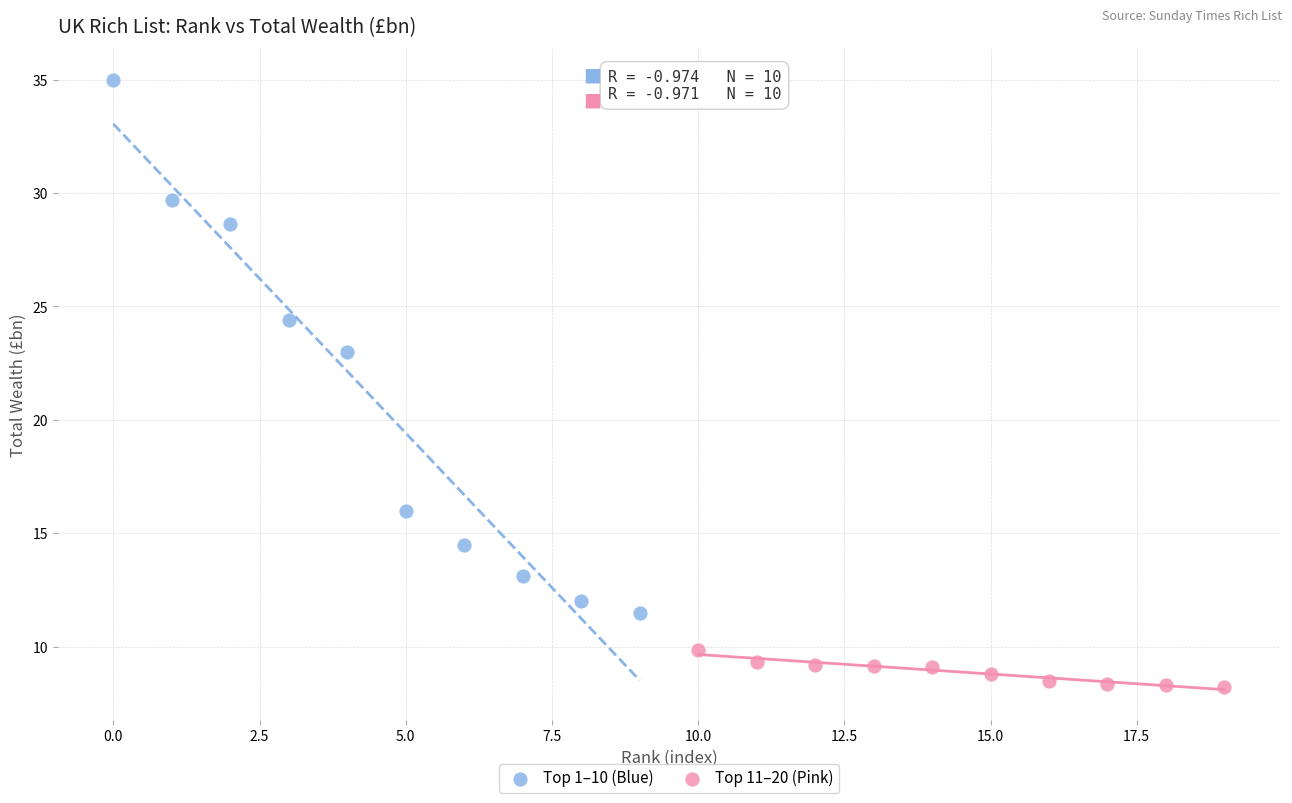

Which series has the widest spread of Y values?

Top 1–10 (Blue)